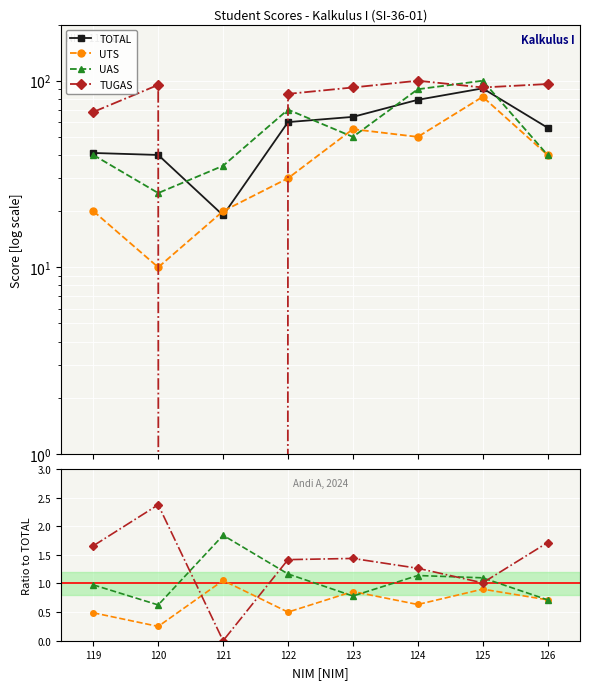

Where is the first local minimum for TOTAL?

121